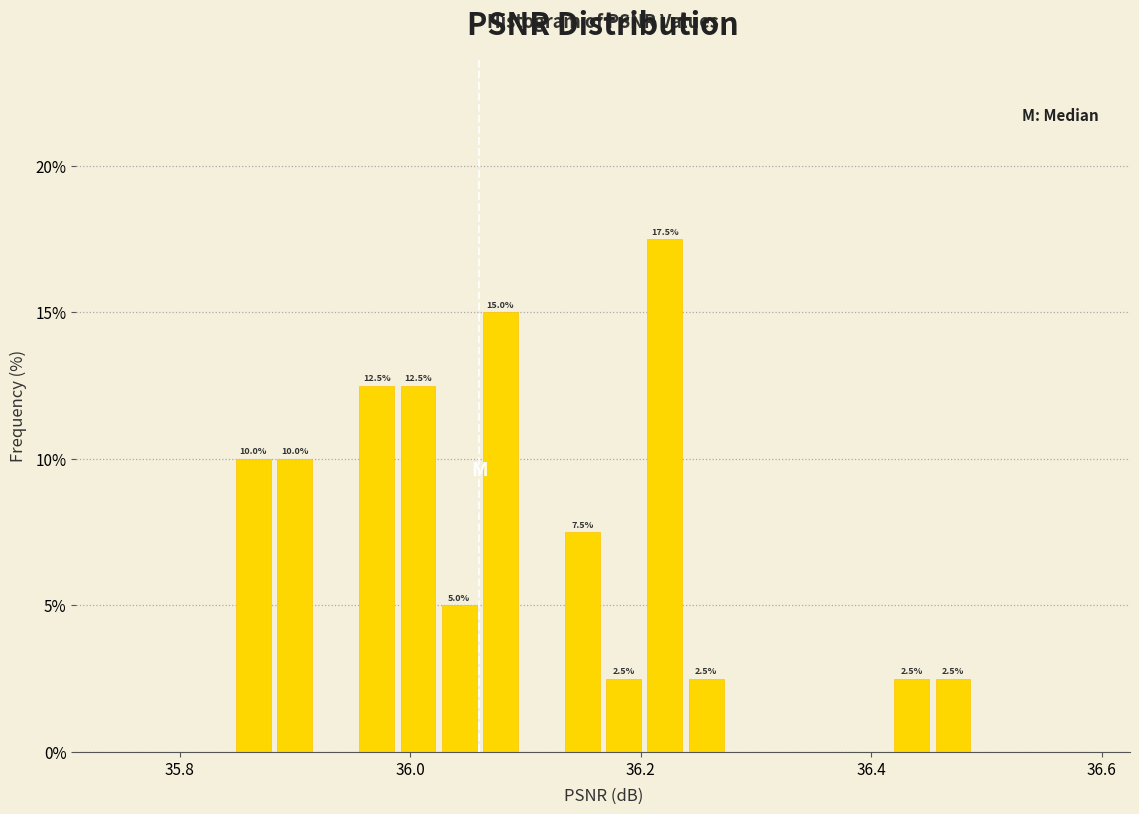

Read against the x-axis, roughly where is the centre of the tallest bar?

36.22